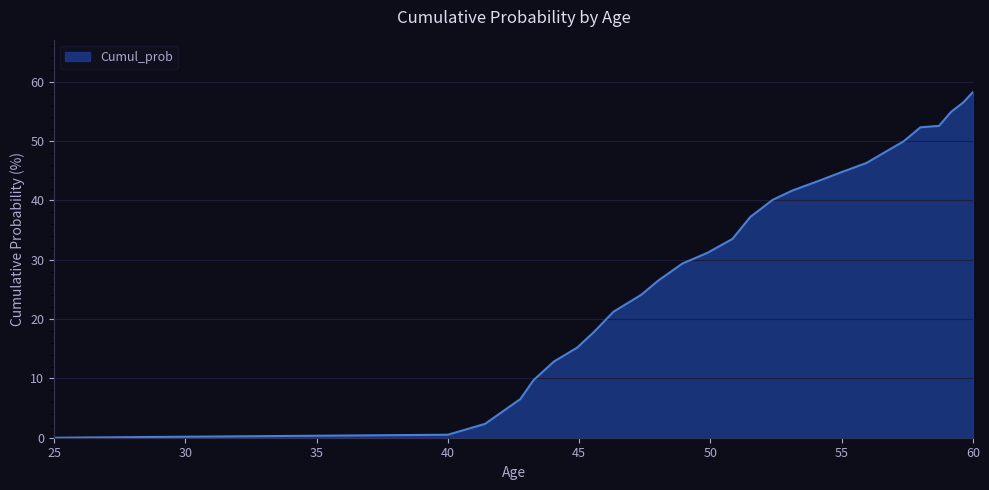

What is the difference between the maximum and minimum values?

58.4